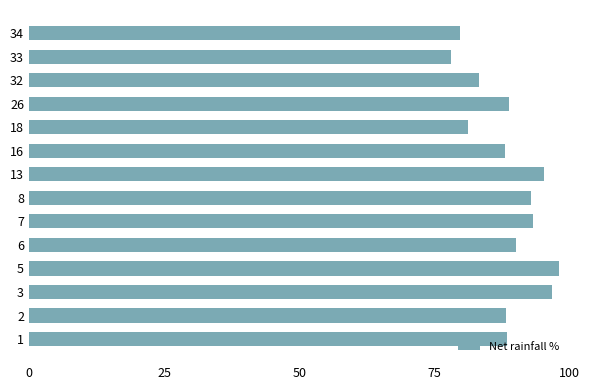

What is the average value?

88.7